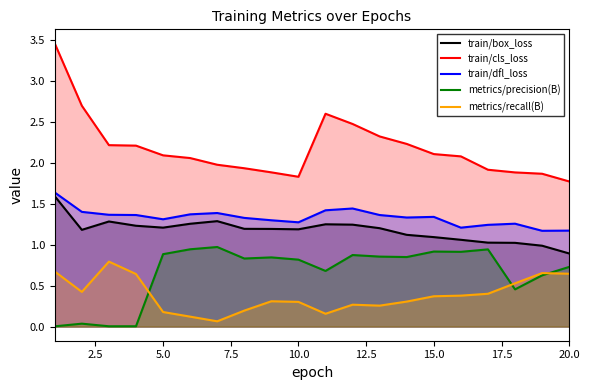

At how many categories does at least one series exceed 2?

12